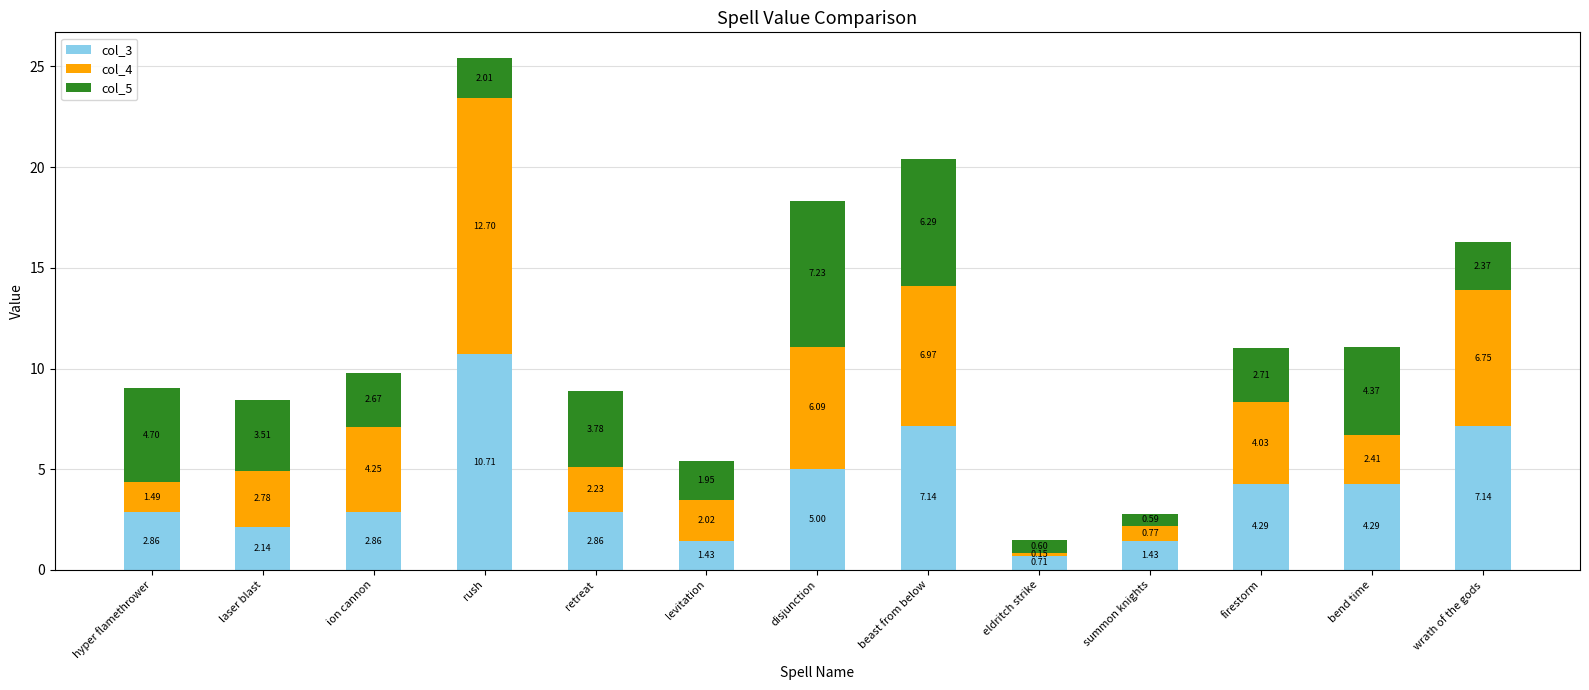

Which category has the lowest value in the col_3 series?

eldritch strike